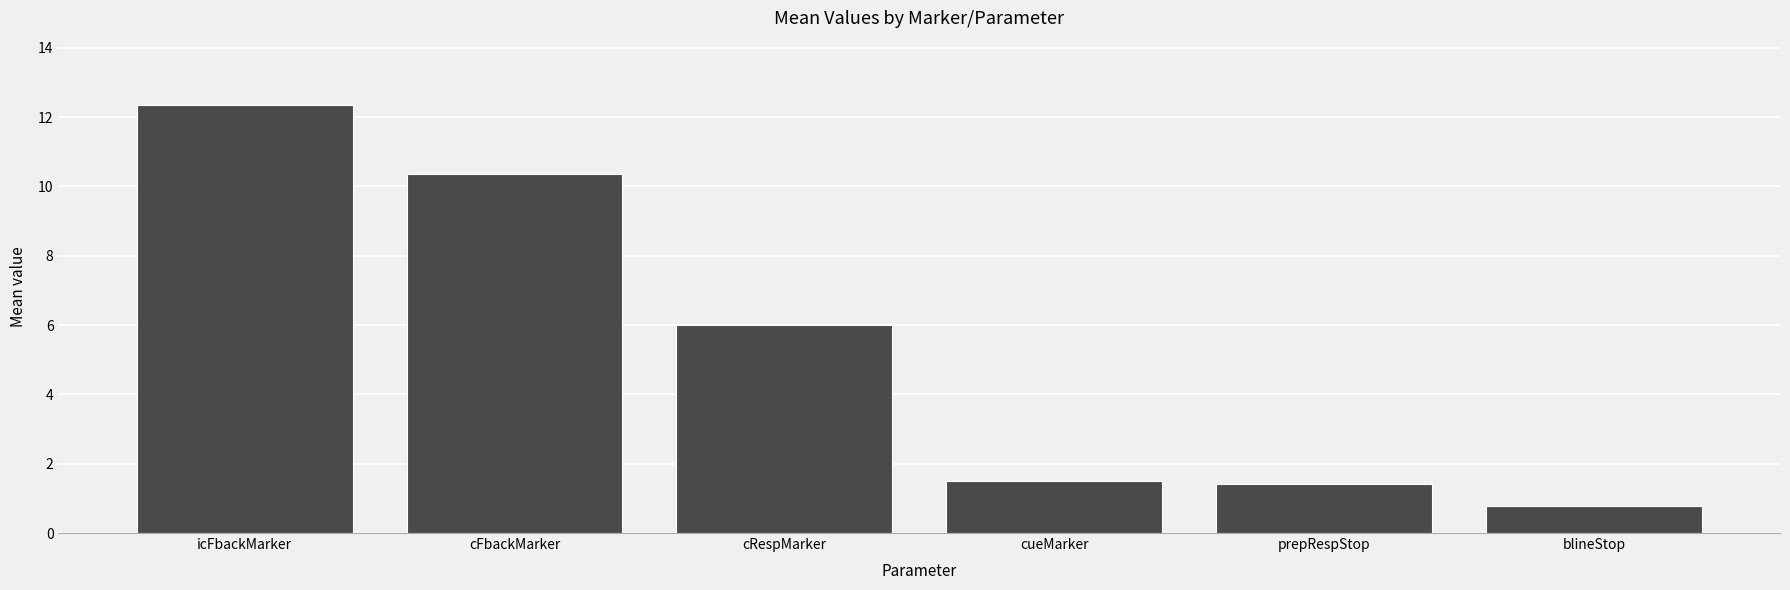

At which label is the value closest to 6?

cRespMarker